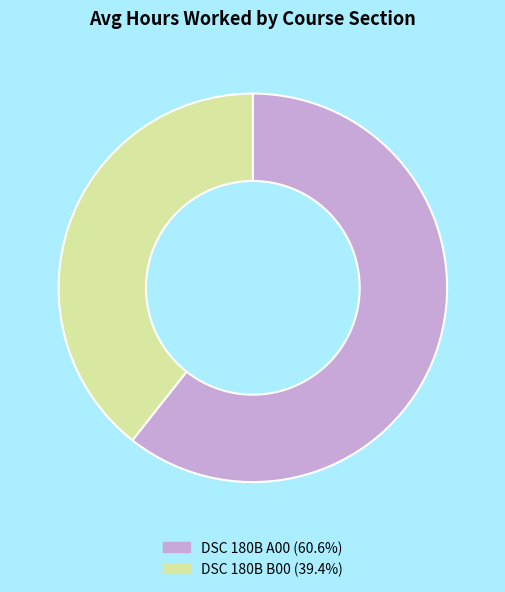

Count the number of slices in the pie.

2